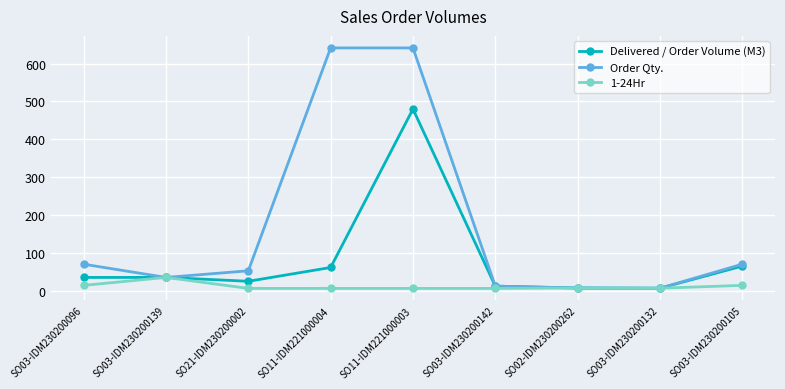

List the series in order of their overall mean, highest first.

Order Qty., Delivered / Order Volume (M3), 1-24Hr